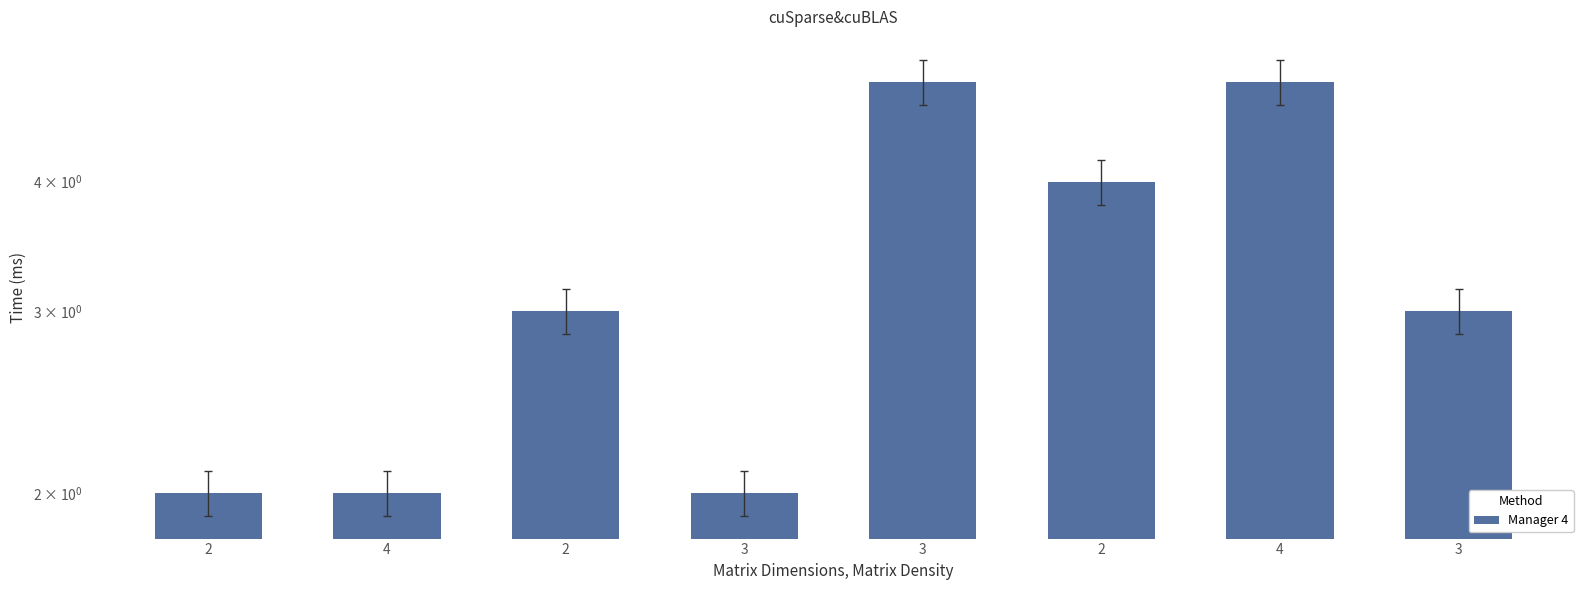

Reading left to right, extract all data points from this chart.

2	2	3	2	5	4	5	3